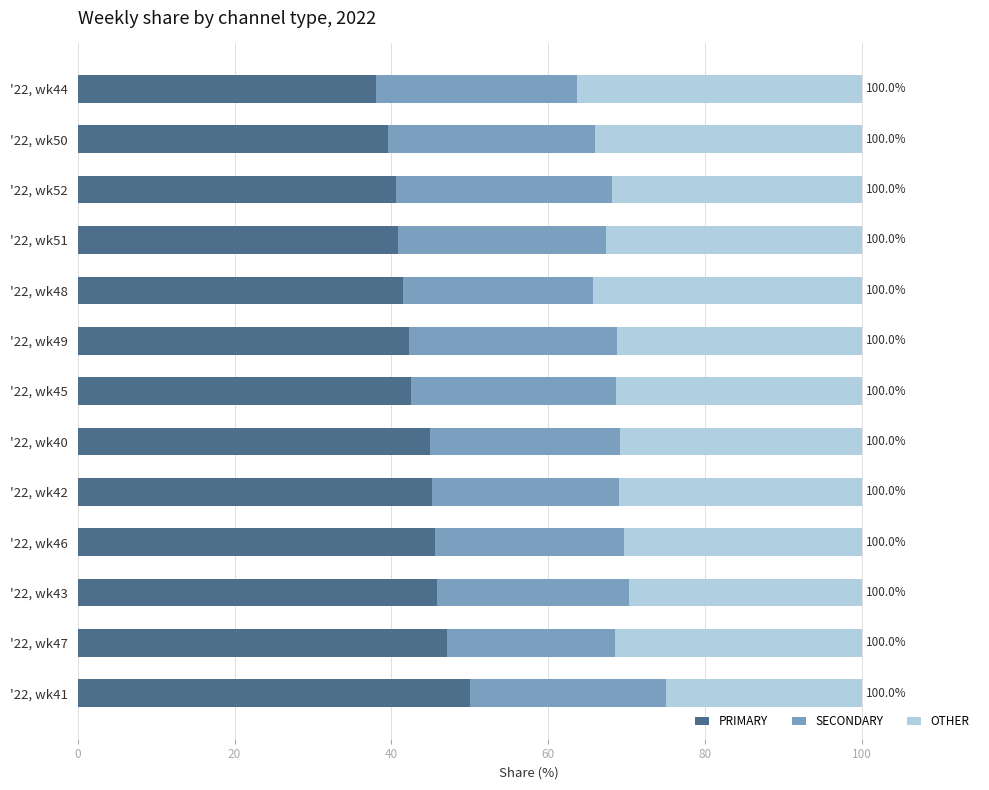

What is the total value across all series at '22, wk45?

100.0